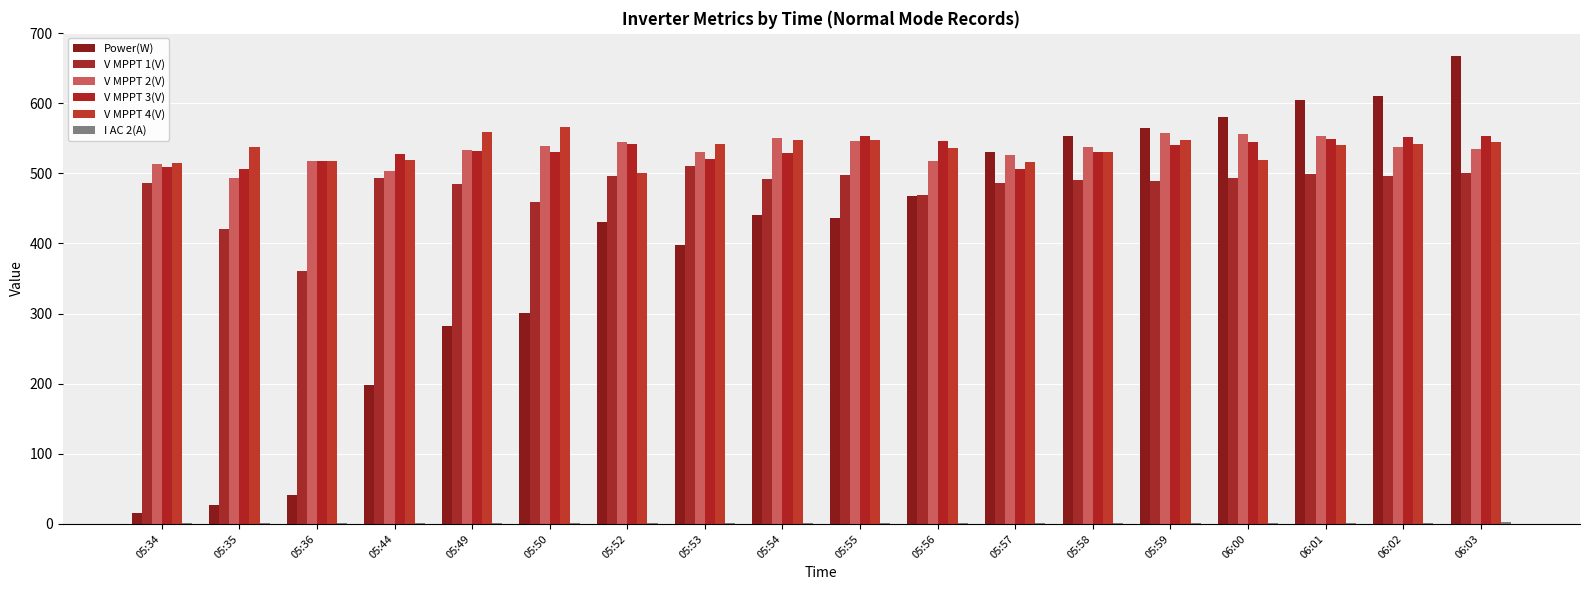

The value of V MPPT 1(V) at 06:00 is 299.5. True or false?

False